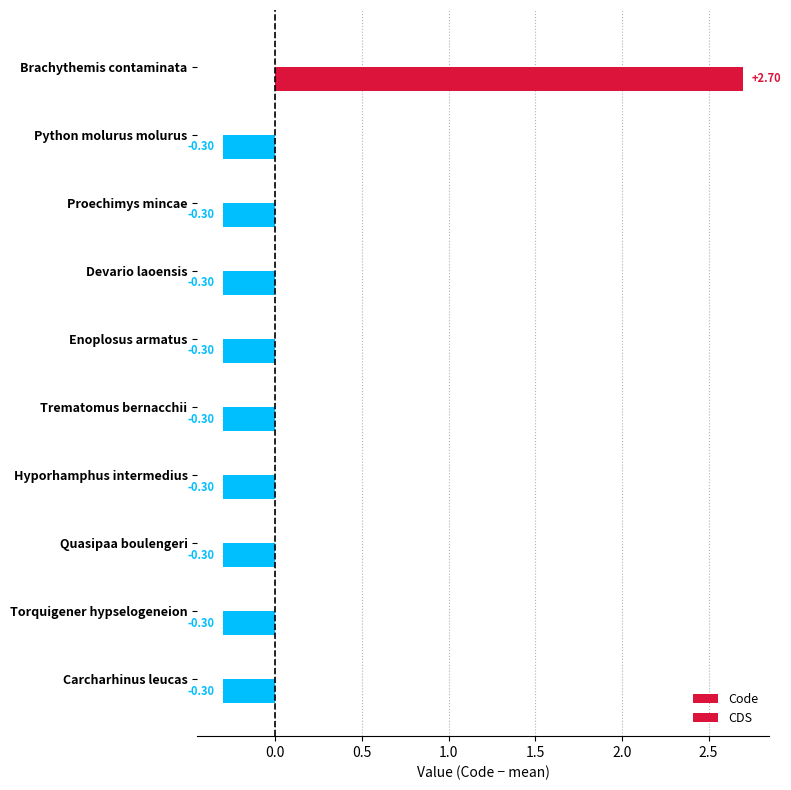

How many distinct data groups are displayed?

1